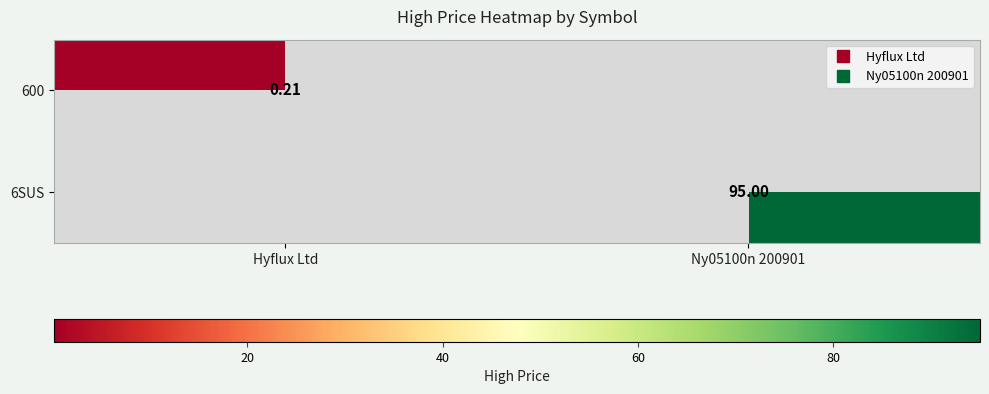

At Ny05100n 200901, list the series in order from largest to smallest.

600, 6SUS